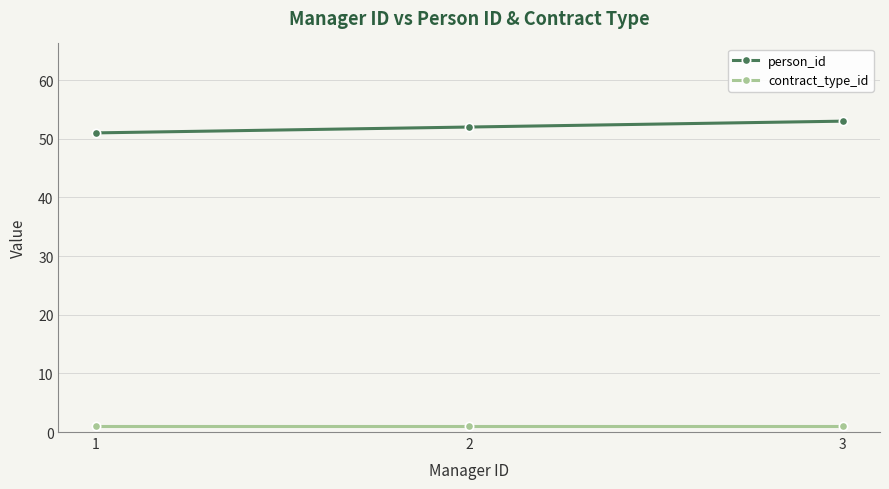

Count the number of data series in this chart.

2